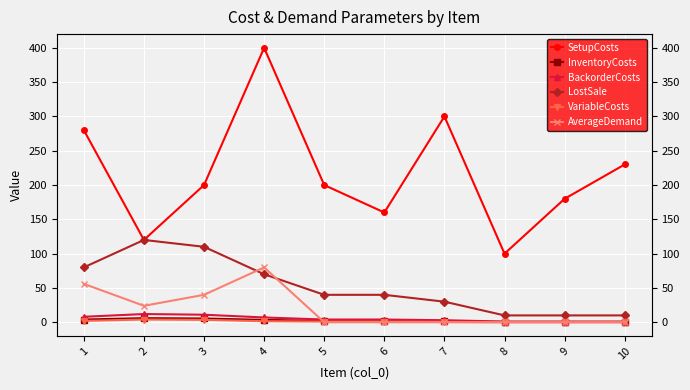

The AverageDemand series shows 50.9 at 8. True or false?

False